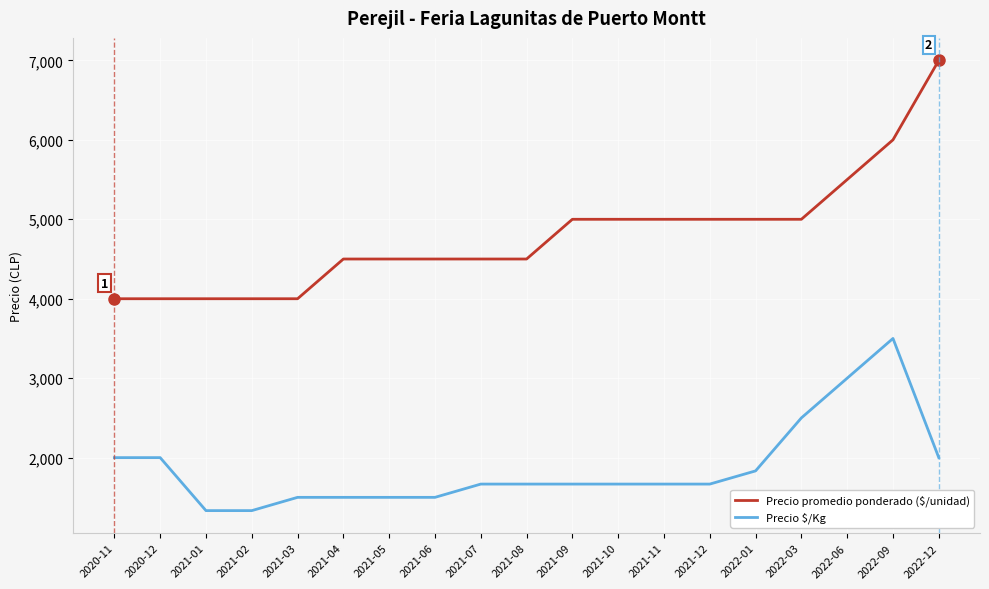

What is the smallest value displayed?

1333